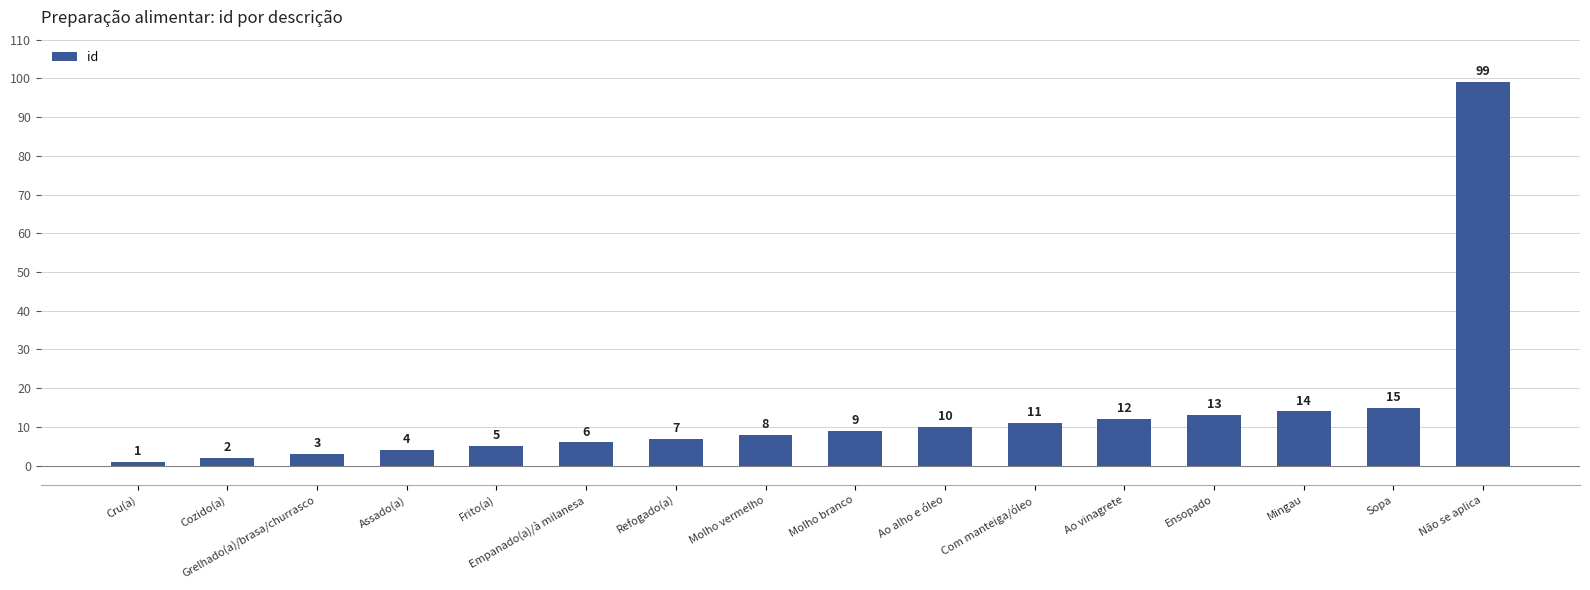

Reading right to left, what are all the values shown in this chart?

Não se aplica=99	Sopa=15	Mingau=14	Ensopado=13	Ao vinagrete=12	Com manteiga/óleo=11	Ao alho e óleo=10	Molho branco=9	Molho vermelho=8	Refogado(a)=7	Empanado(a)/à milanesa=6	Frito(a)=5	Assado(a)=4	Grelhado(a)/brasa/churrasco=3	Cozido(a)=2	Cru(a)=1